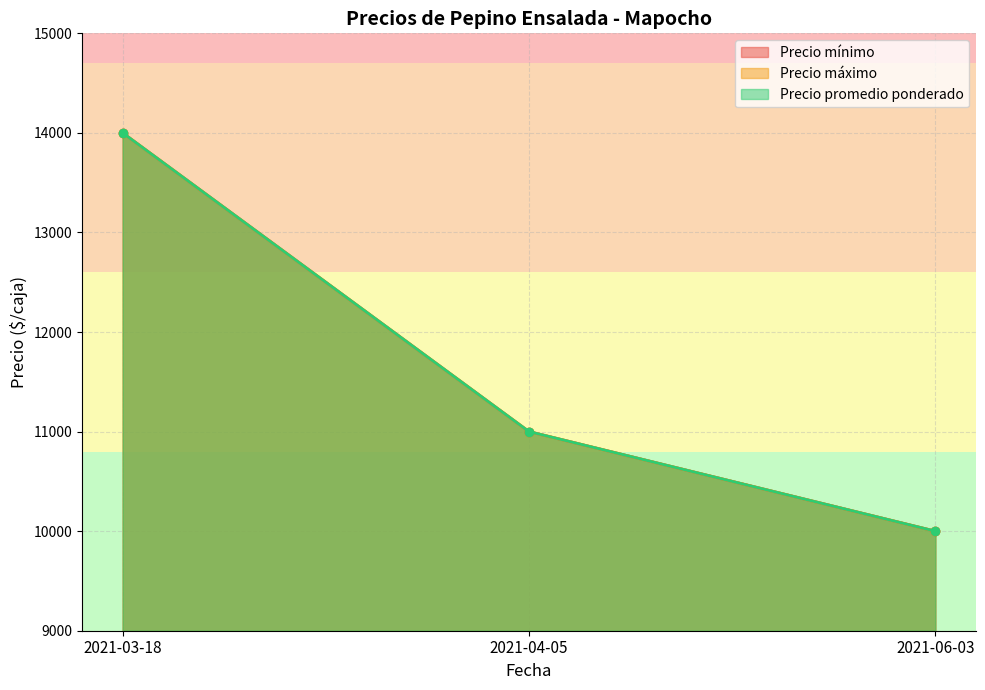

Rank the categories by Precio mínimo (line) value from lowest to highest.

2021-06-03, 2021-04-05, 2021-03-18